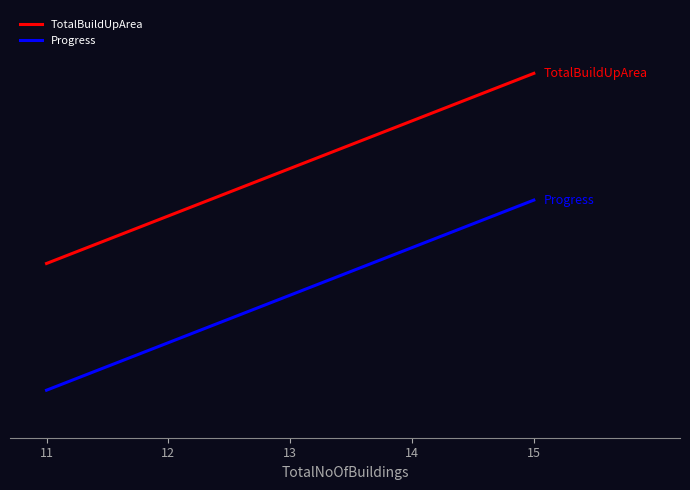

What is the spread (max minus min) of values at 13?

0.4